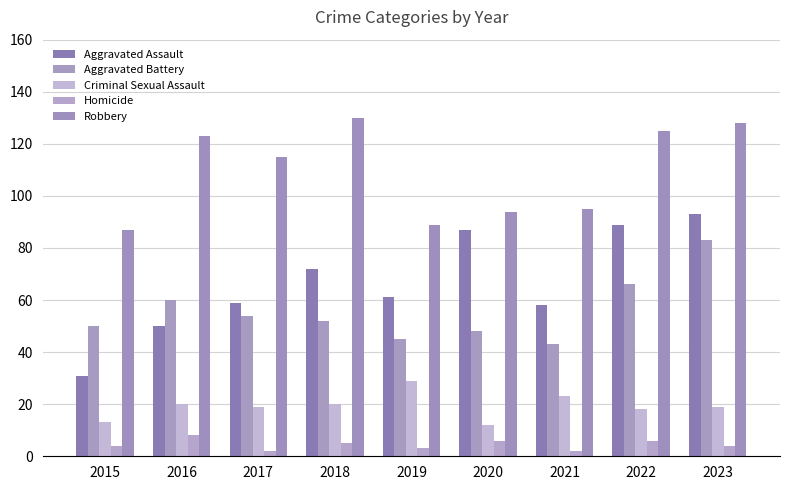

Rank the series by their maximum value, from highest to lowest.

Robbery, Aggravated Assault, Aggravated Battery, Criminal Sexual Assault, Homicide